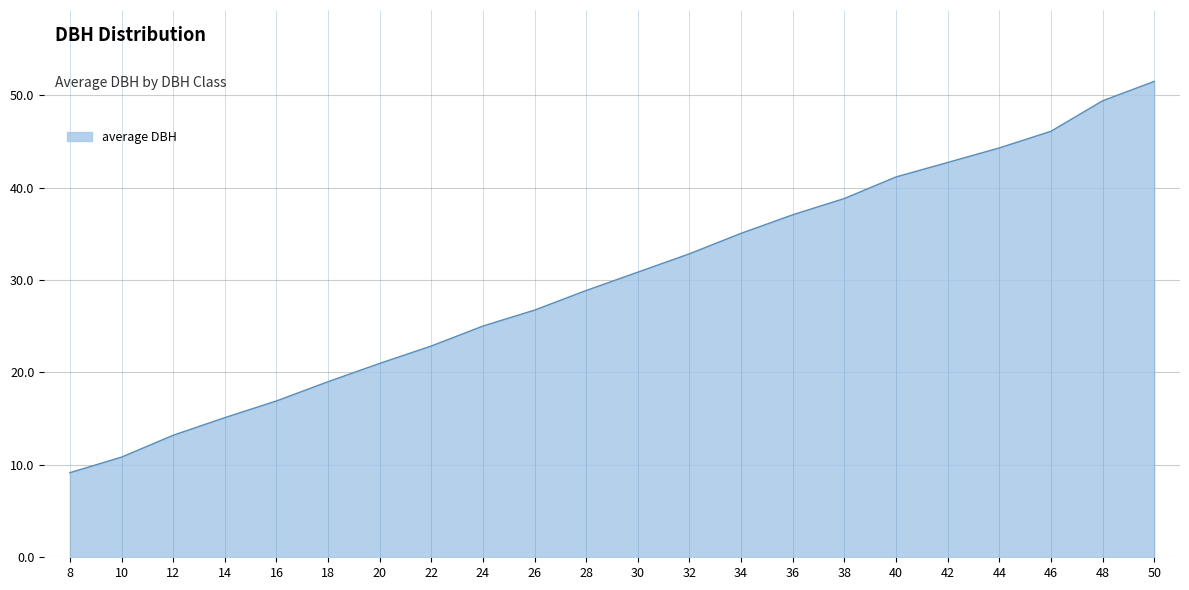

The chart shows a value of 25.3 at 18. True or false?

False